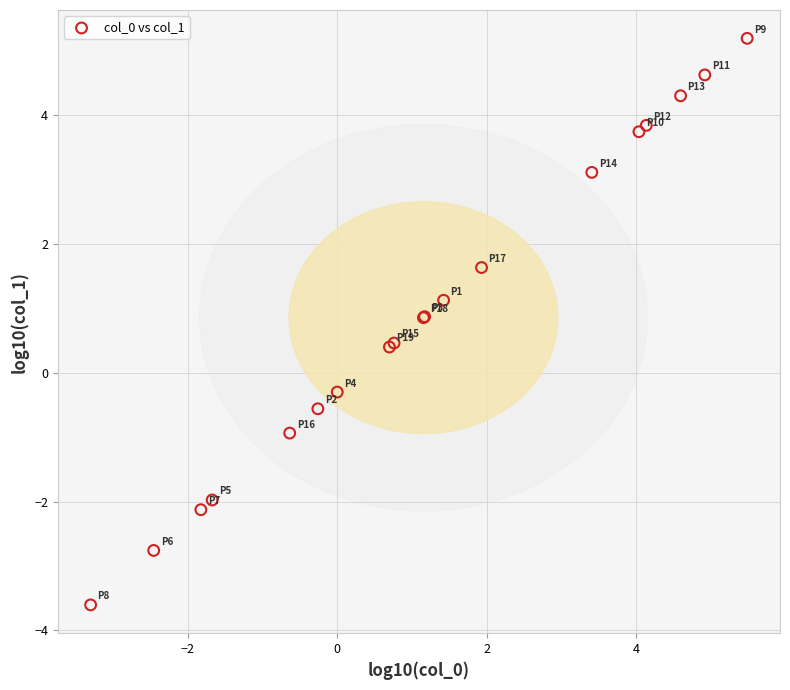

What Y value in the scatter plot is closest to 0?

-0.3